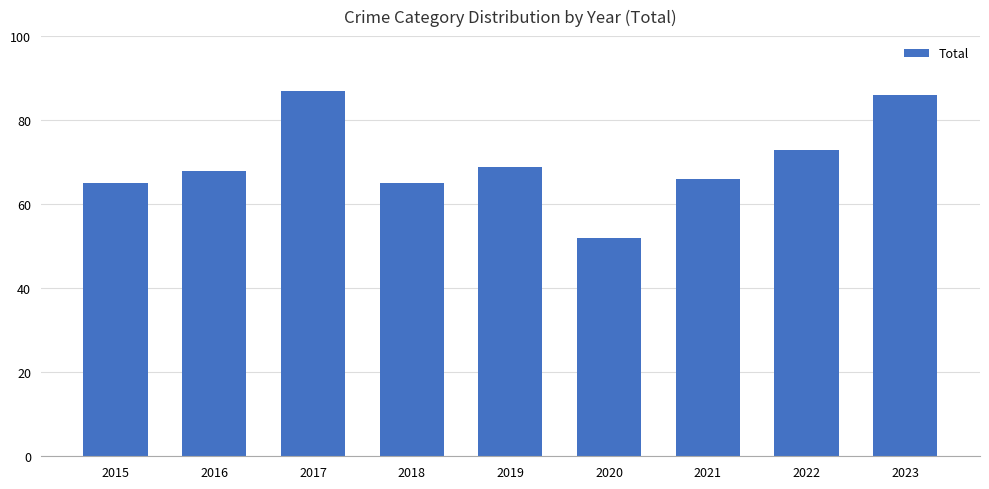

Reading left to right, extract all data points from this chart.

2015=65	2016=68	2017=87	2018=65	2019=69	2020=52	2021=66	2022=73	2023=86